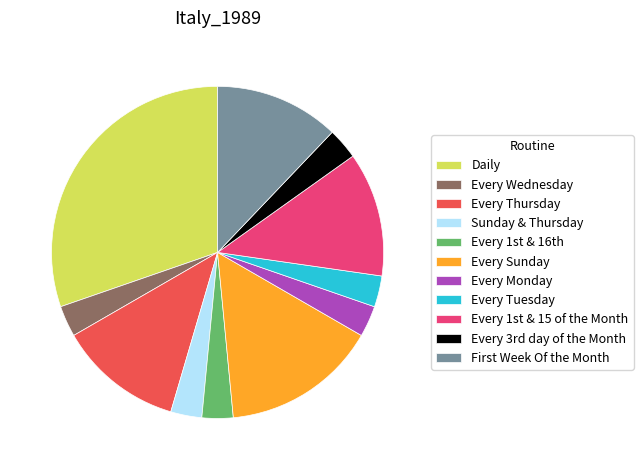

The Every Tuesday slice represents 16% of the pie. True or false?

False